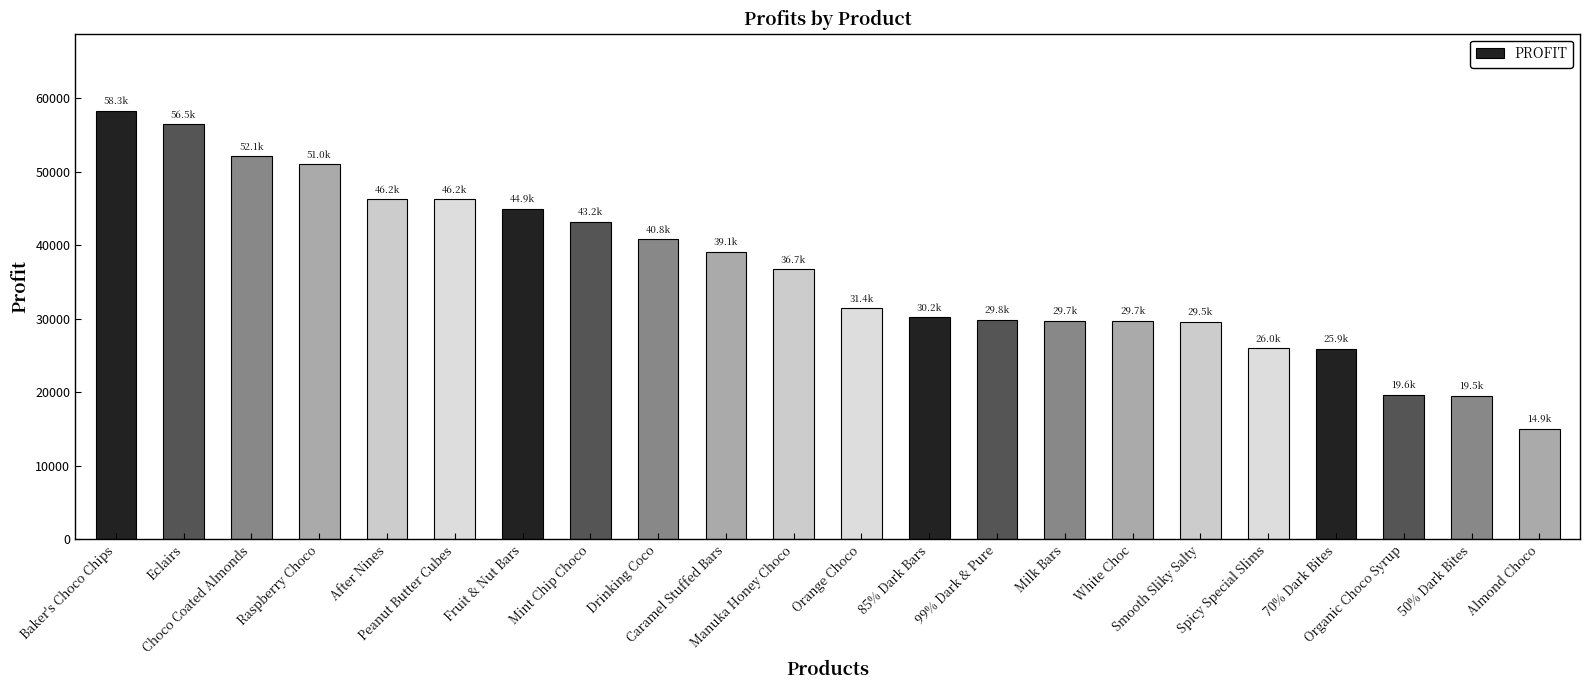

What is the difference between the maximum and minimum values?

43330.9